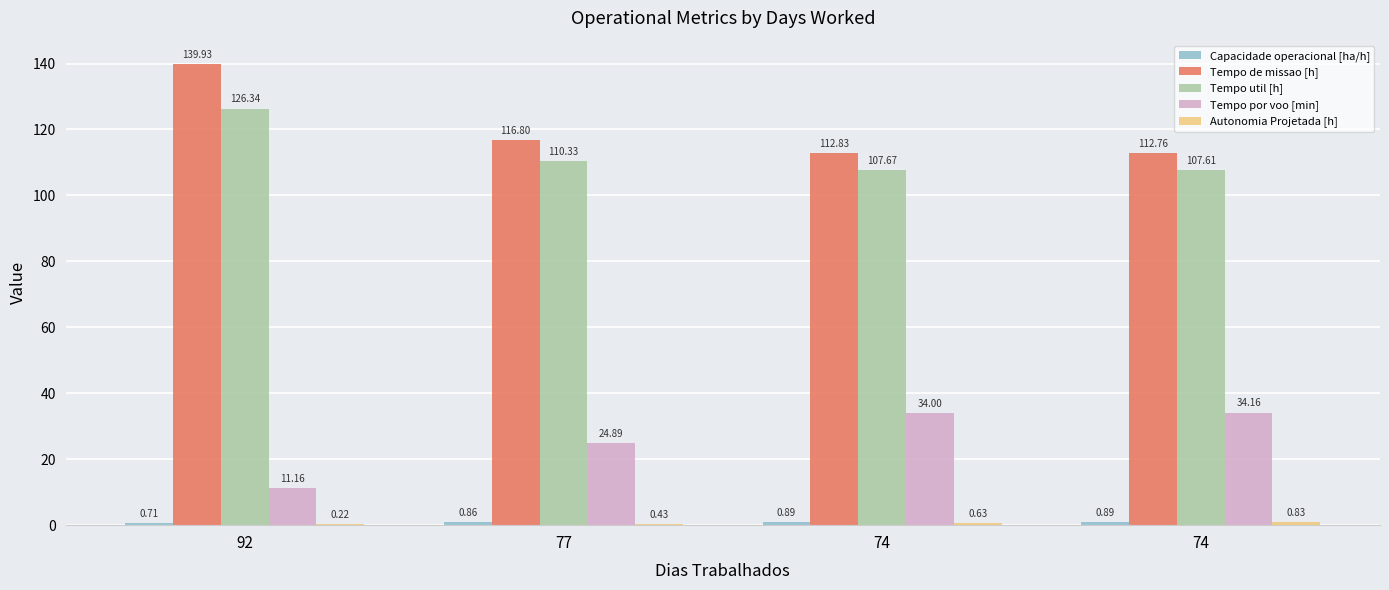

How many distinct data groups are displayed?

5